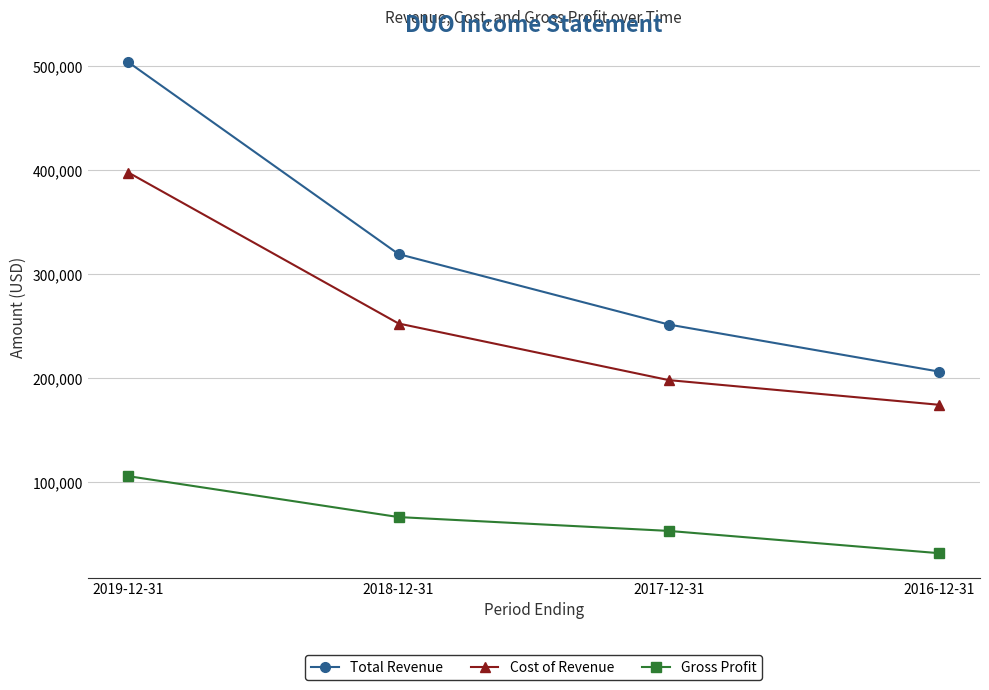

At 2018-12-31, list the series in order from largest to smallest.

Total Revenue, Cost of Revenue, Gross Profit